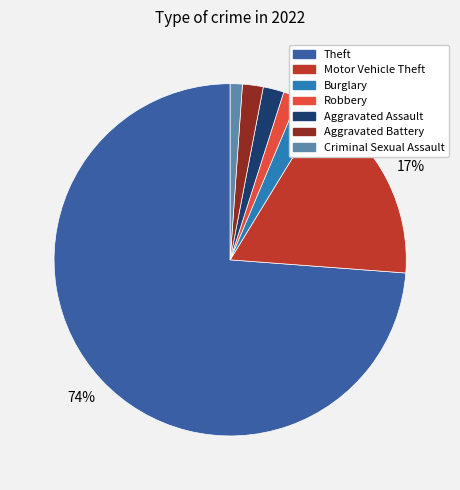

To the nearest percent, what is the average slice percentage?

14%